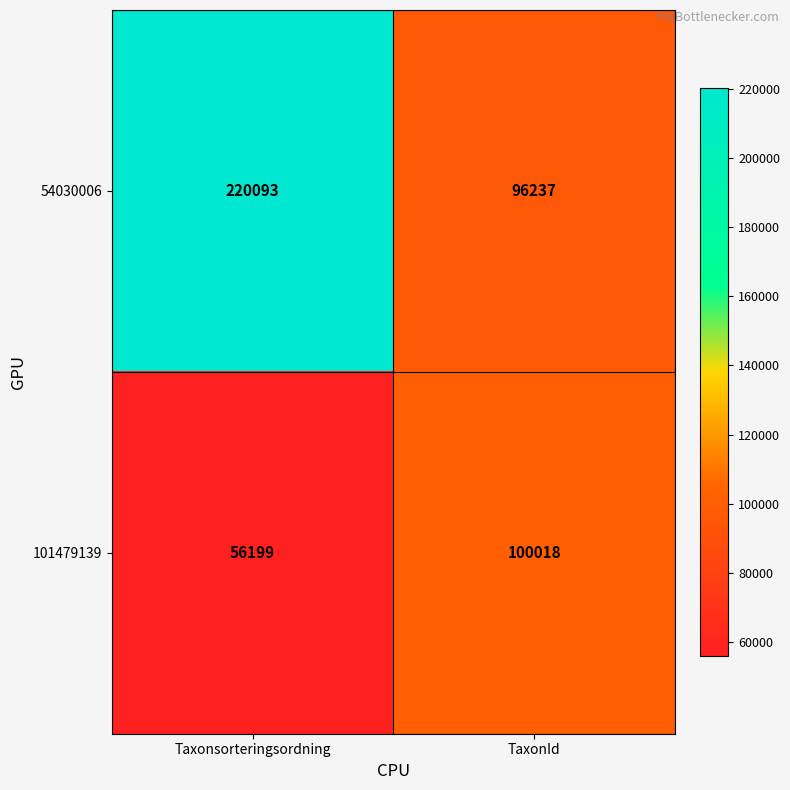

Rank the series at Taxonsorteringsordning from lowest to highest value.

101479139, 54030006